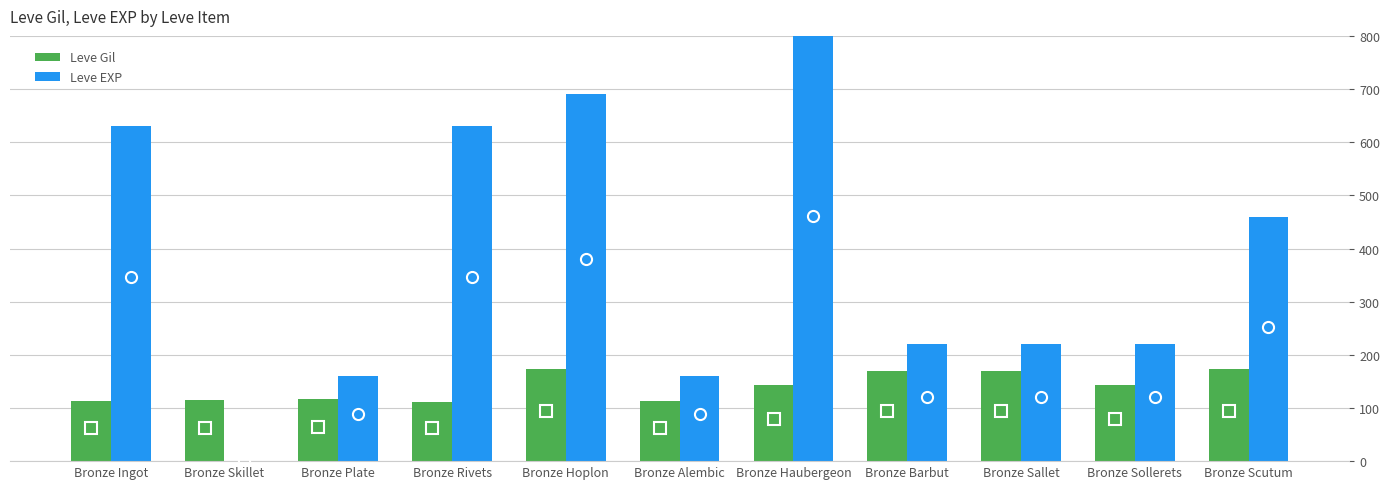

Between Bronze Skillet and Bronze Rivets, which series saw the biggest shift?

Leve EXP